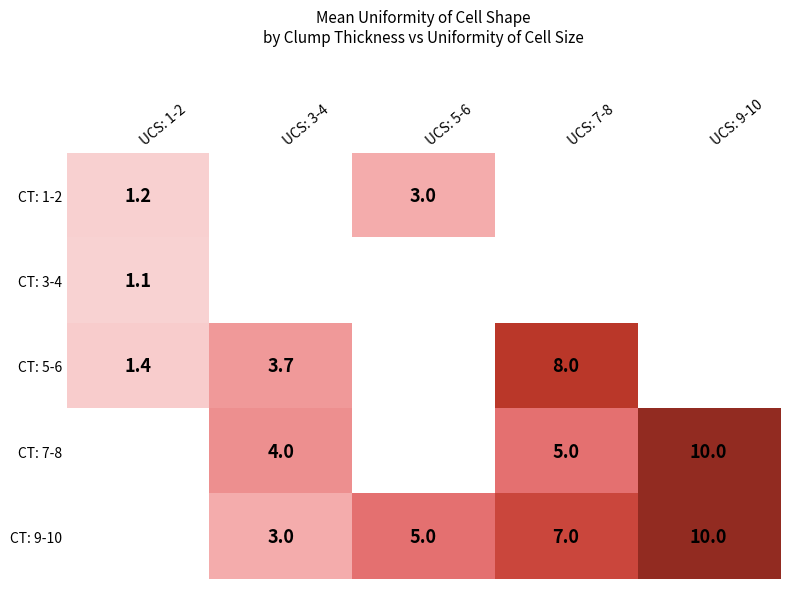

The value of CT: 5-6 at UCS: 7-8 is 13.5. True or false?

False